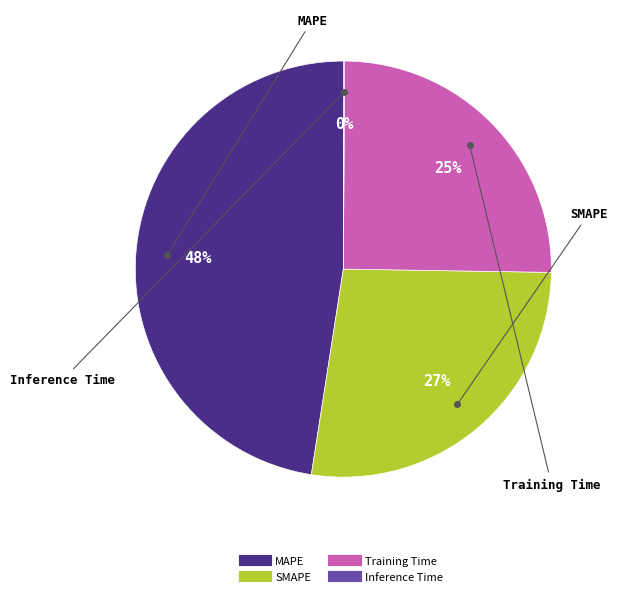

To the nearest percent, what portion does MAPE represent?

48%